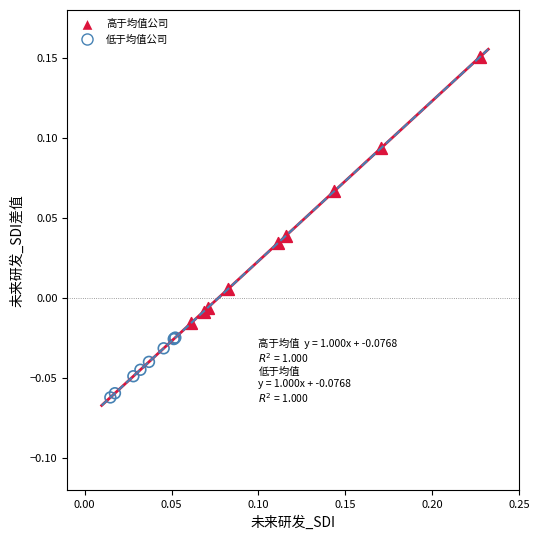

Which series has the largest Y range (max minus min)?

高于均值公司